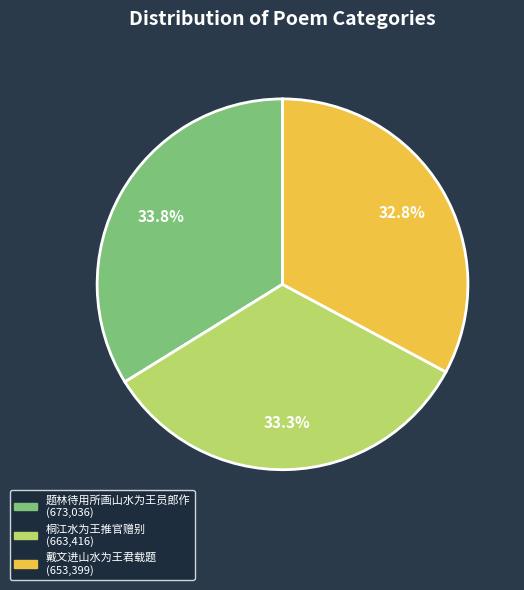

Count the number of slices in the pie.

3